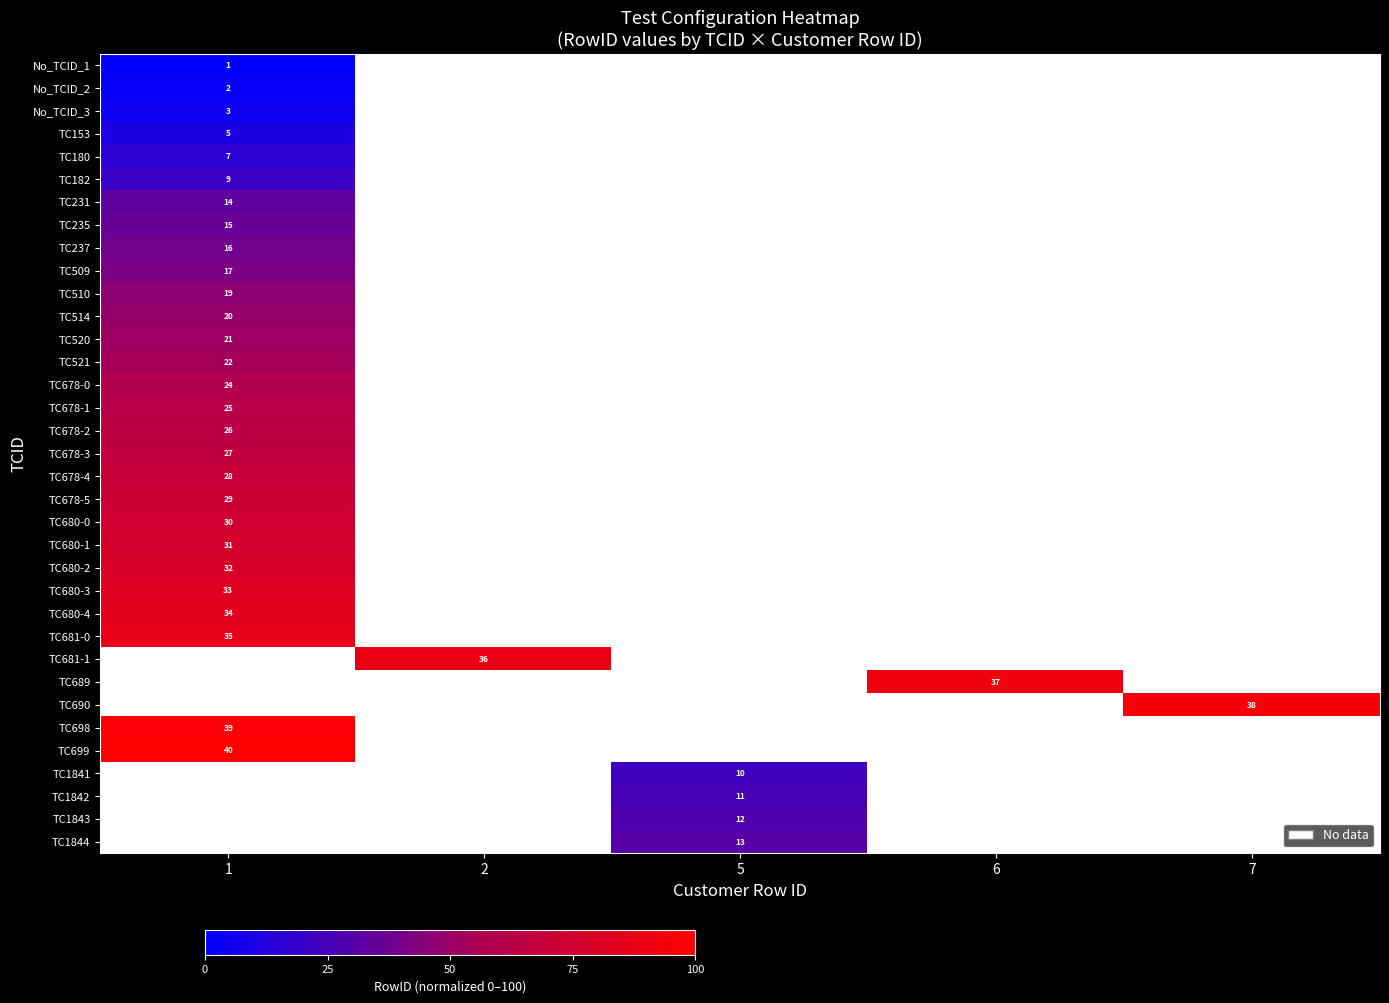

What is the greatest value displayed?

100.0